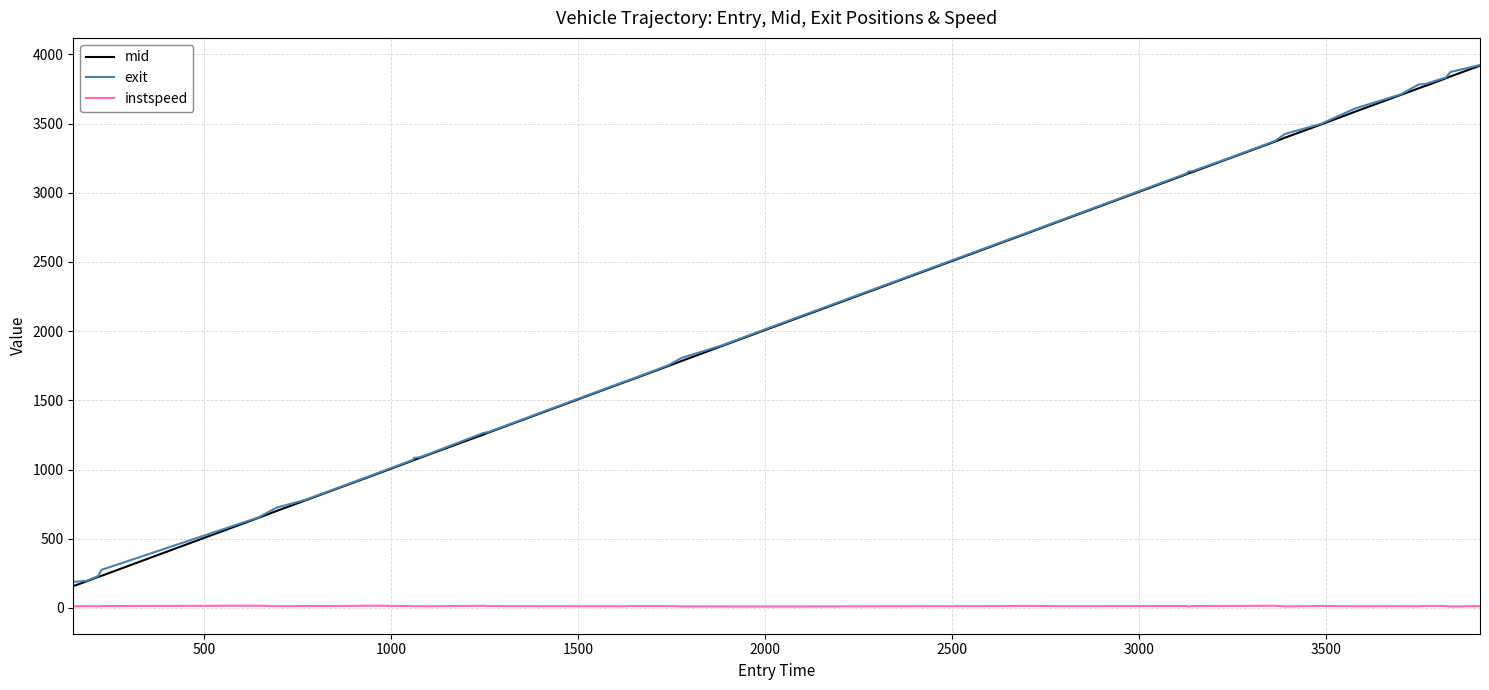

True or false: instspeed and exit intersect in this chart.

False